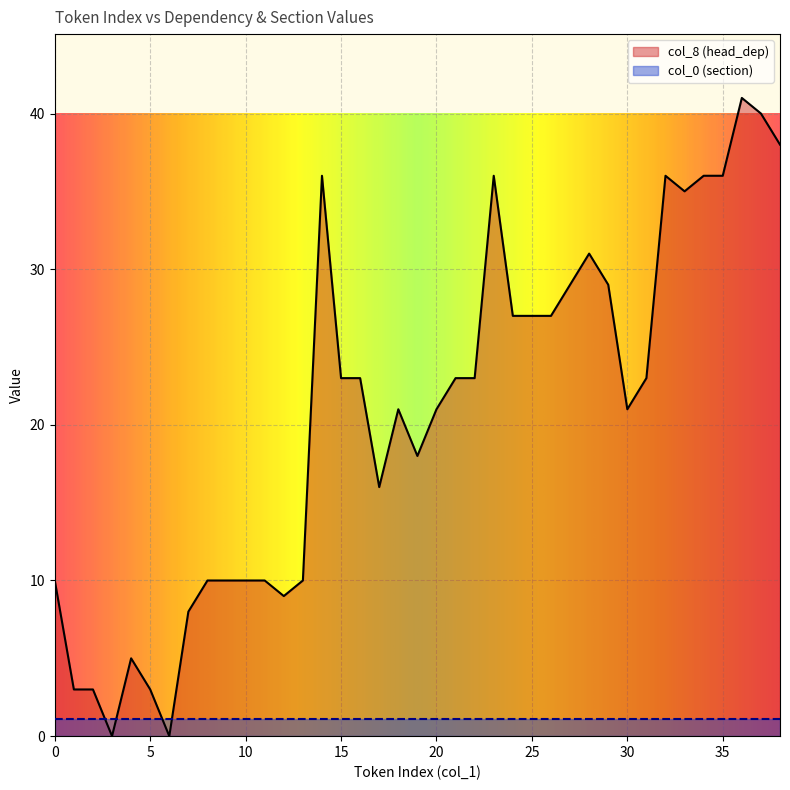

What is the change in value from 29 to 34?

+7